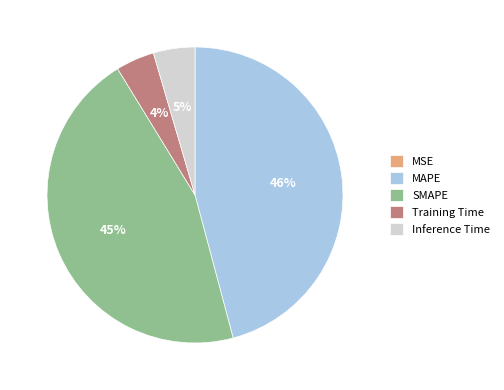

The MAPE slice represents 46% of the pie. True or false?

True